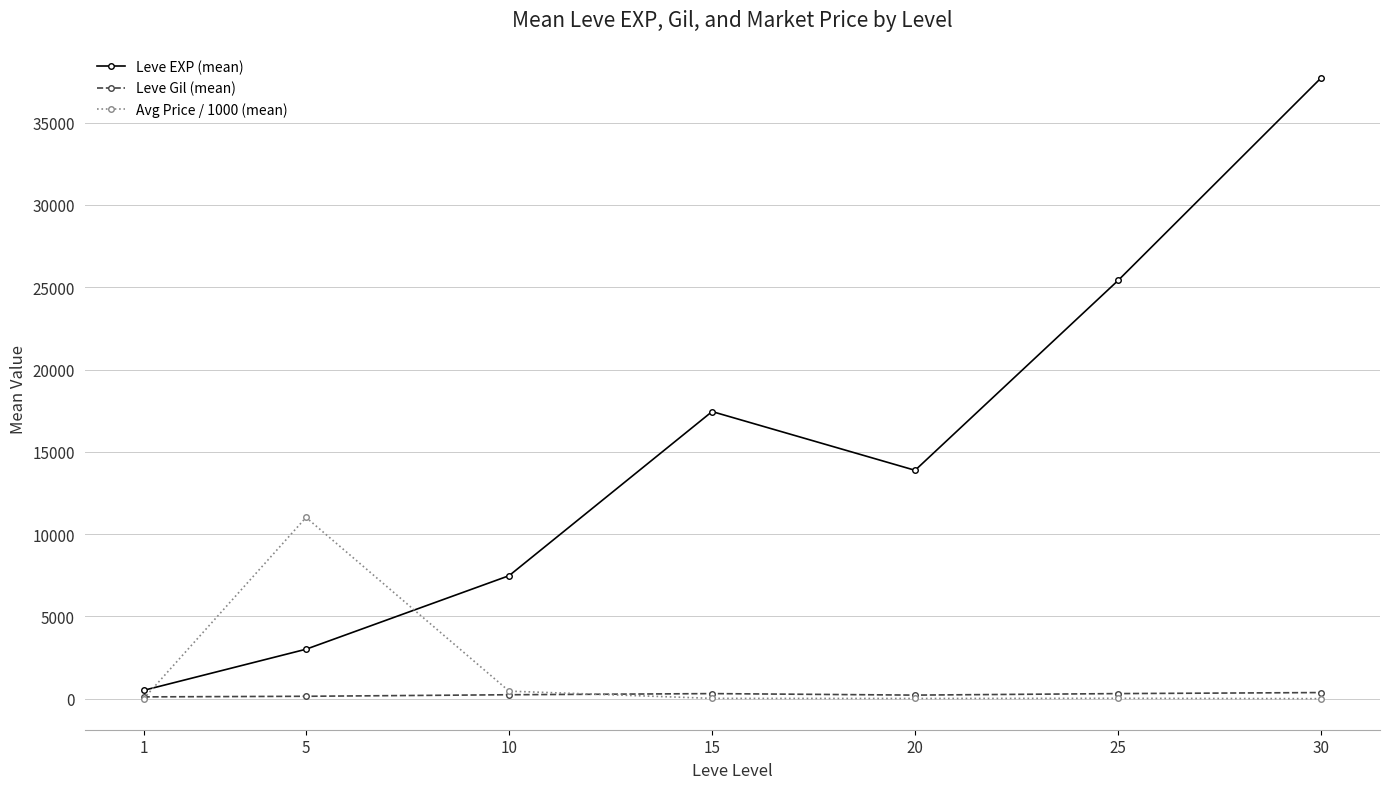

What is the average value of the Leve EXP (mean) series?

15062.9